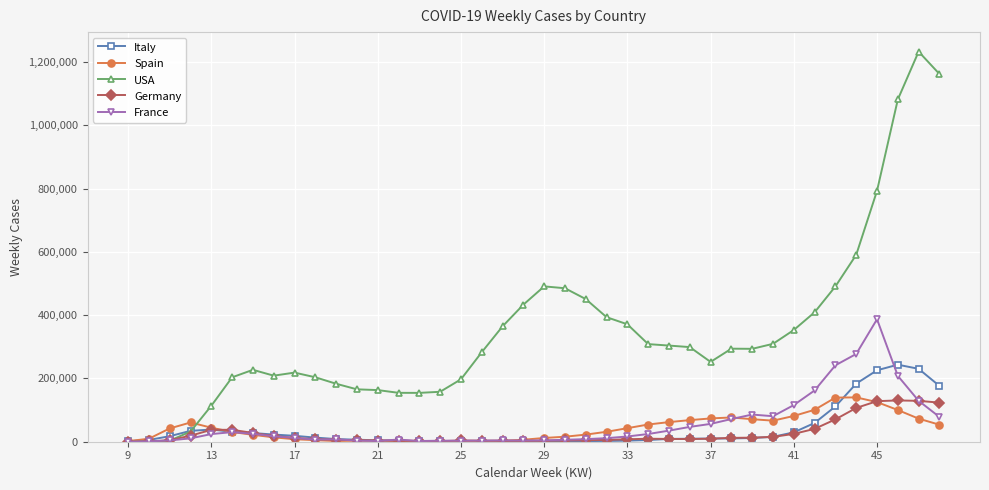

What is the maximum value shown in the chart?

1232592